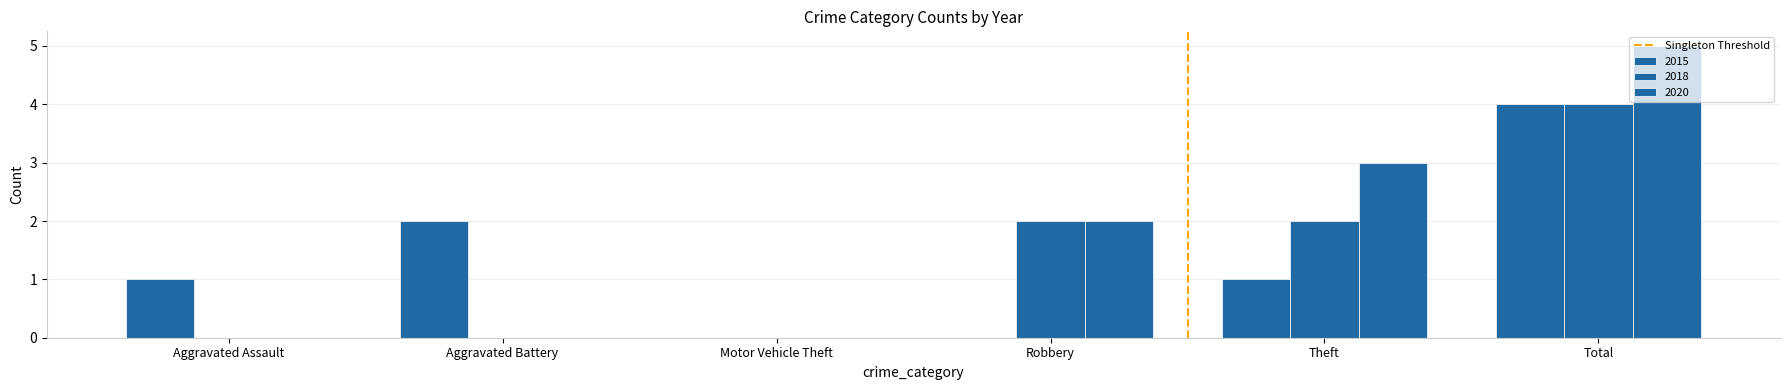

How many groups of bars are there?

6